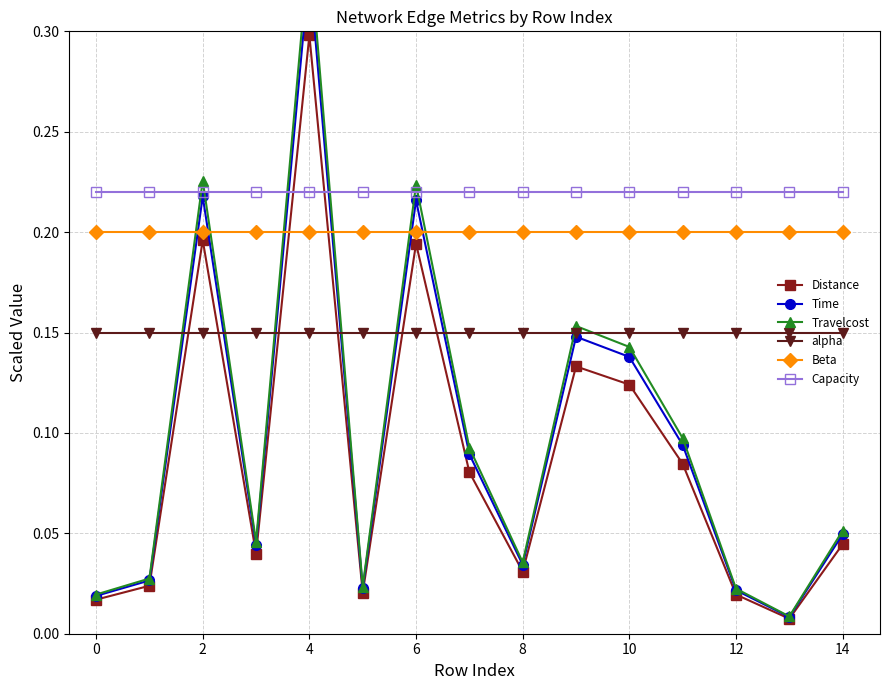

Reading right to left, list all the values displayed in this chart.

Distance: 0.0	0.0	0.0	0.1	0.1	0.1	0.0	0.1	0.2	0.0	0.3	0.0	0.2	0.0	0.0
Time: 0.0	0.0	0.0	0.1	0.1	0.1	0.0	0.1	0.2	0.0	0.3	0.0	0.2	0.0	0.0
Travelcost: 0.1	0.0	0.0	0.1	0.1	0.2	0.0	0.1	0.2	0.0	0.3	0.0	0.2	0.0	0.0
alpha: 0.1	0.1	0.1	0.1	0.1	0.1	0.1	0.1	0.1	0.1	0.1	0.1	0.1	0.1	0.1
Beta: 0.2	0.2	0.2	0.2	0.2	0.2	0.2	0.2	0.2	0.2	0.2	0.2	0.2	0.2	0.2
Capacity: 0.2	0.2	0.2	0.2	0.2	0.2	0.2	0.2	0.2	0.2	0.2	0.2	0.2	0.2	0.2